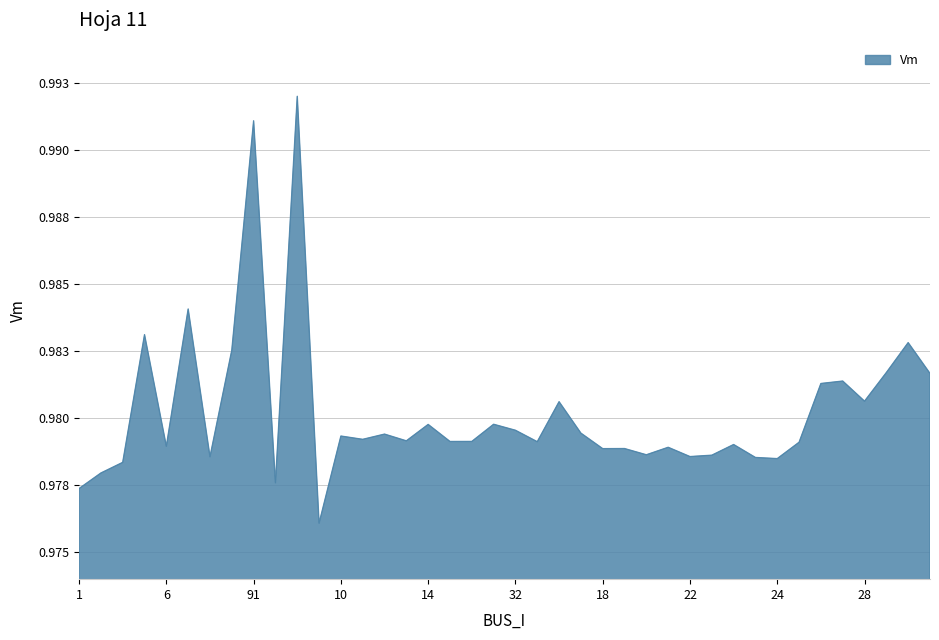

Does the chart display data point markers on the line(s)?

No